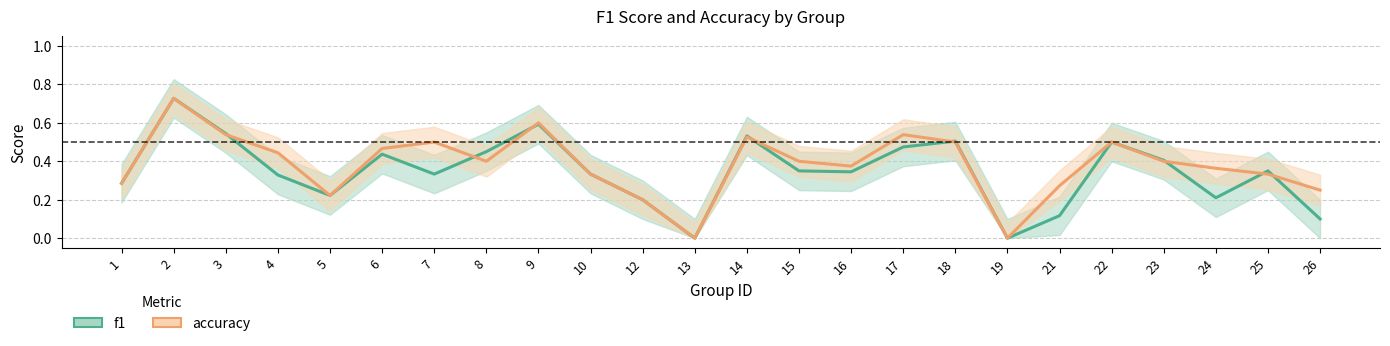

The accuracy series shows 0.1 at 4. True or false?

False